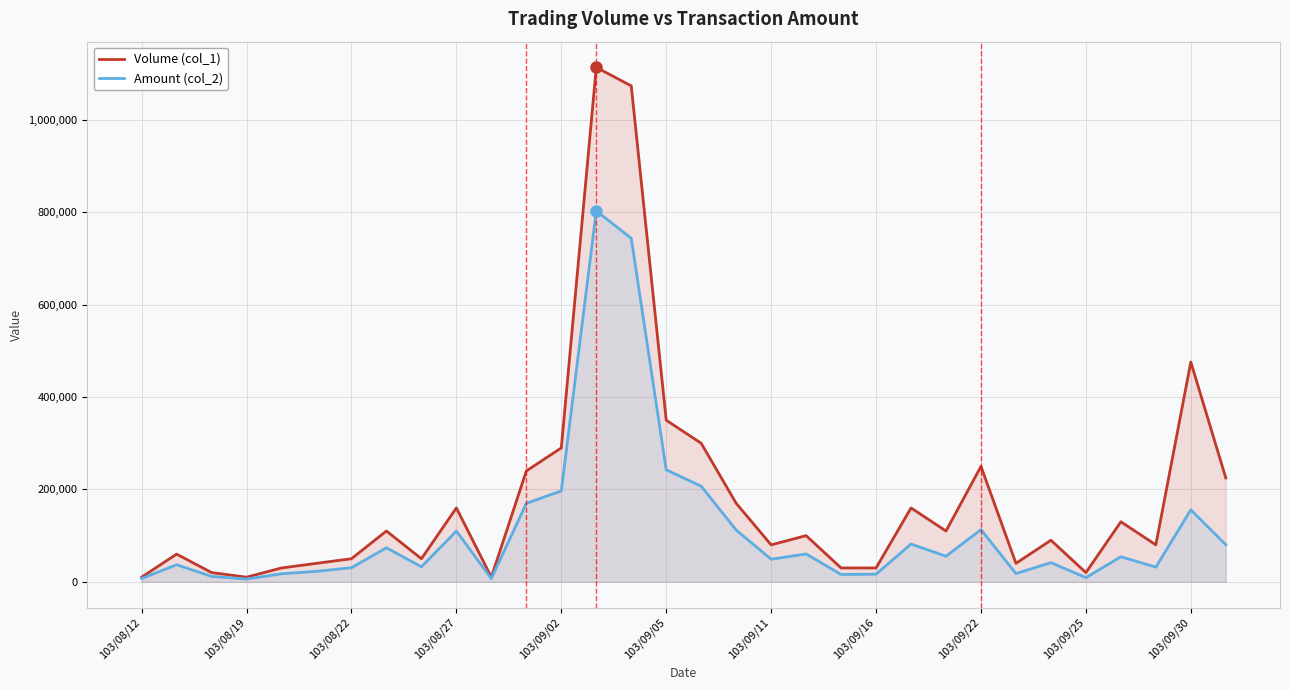

List the series in order of their overall mean, lowest first.

Amount (col_2), Volume (col_1)